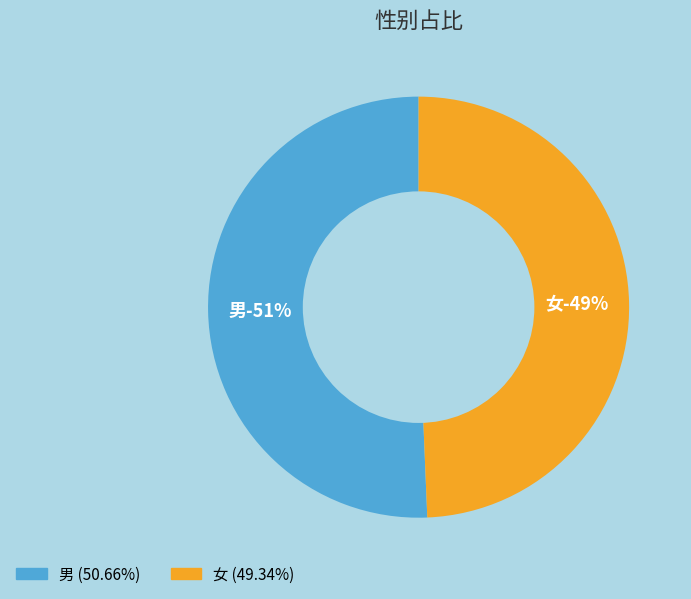

True or false: 女 accounts for 63% of the total.

False